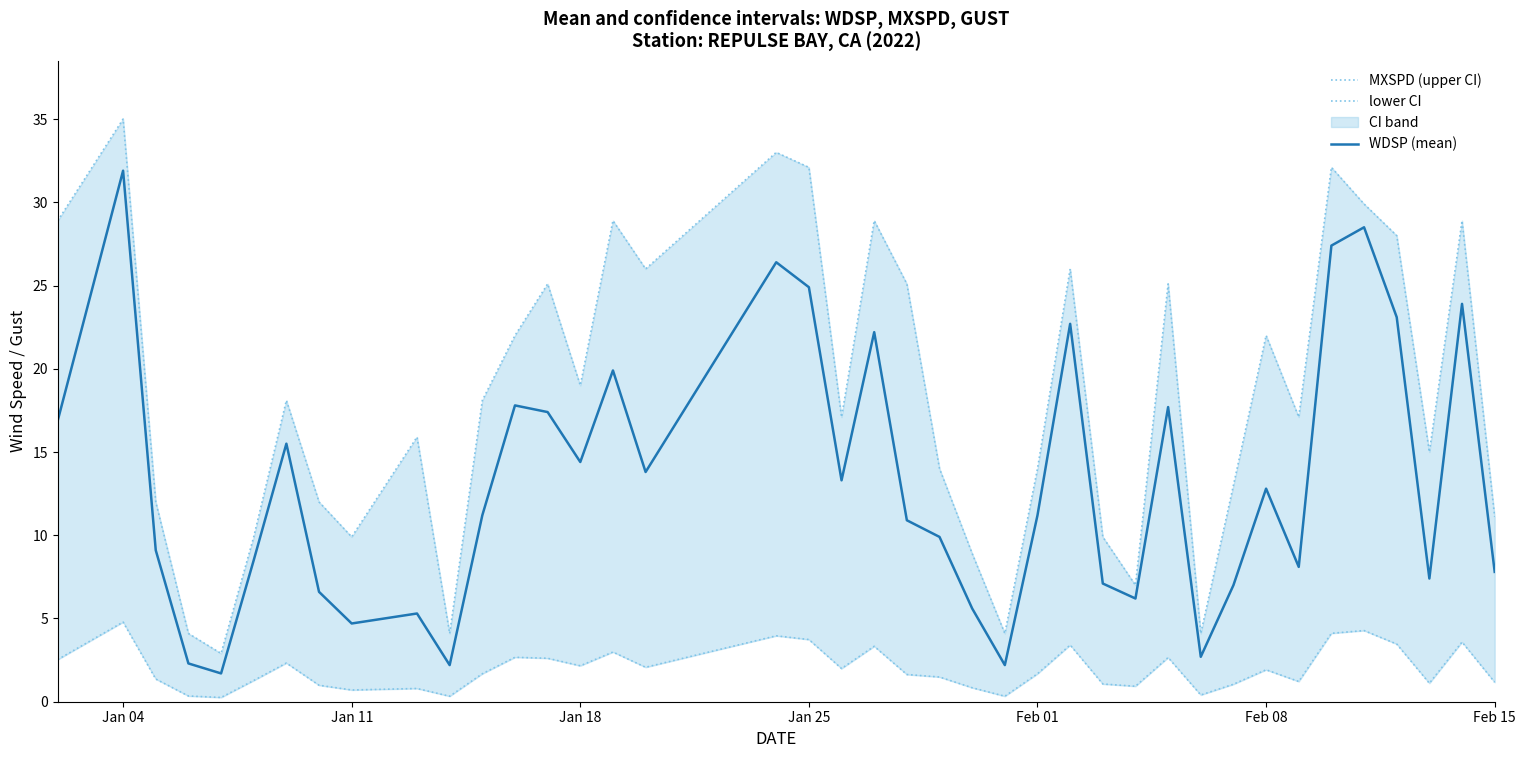

Which series has the largest total across all categories?

MXSPD (upper CI)